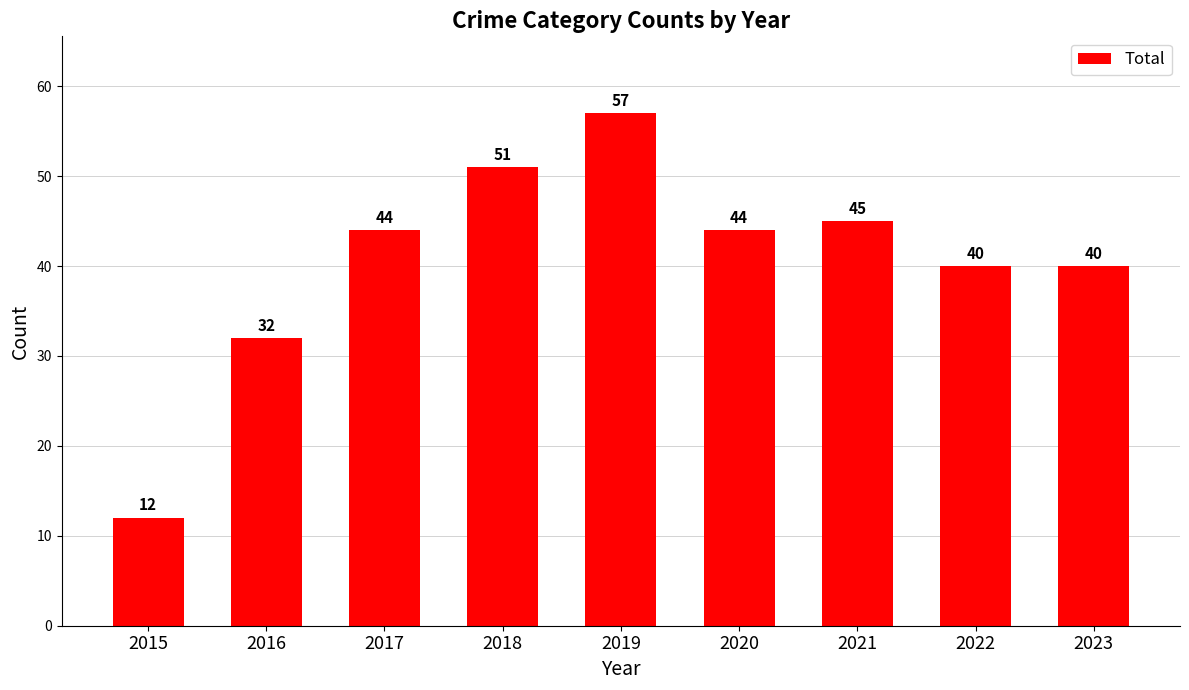

The chart shows a value of 57 at 2022. True or false?

False